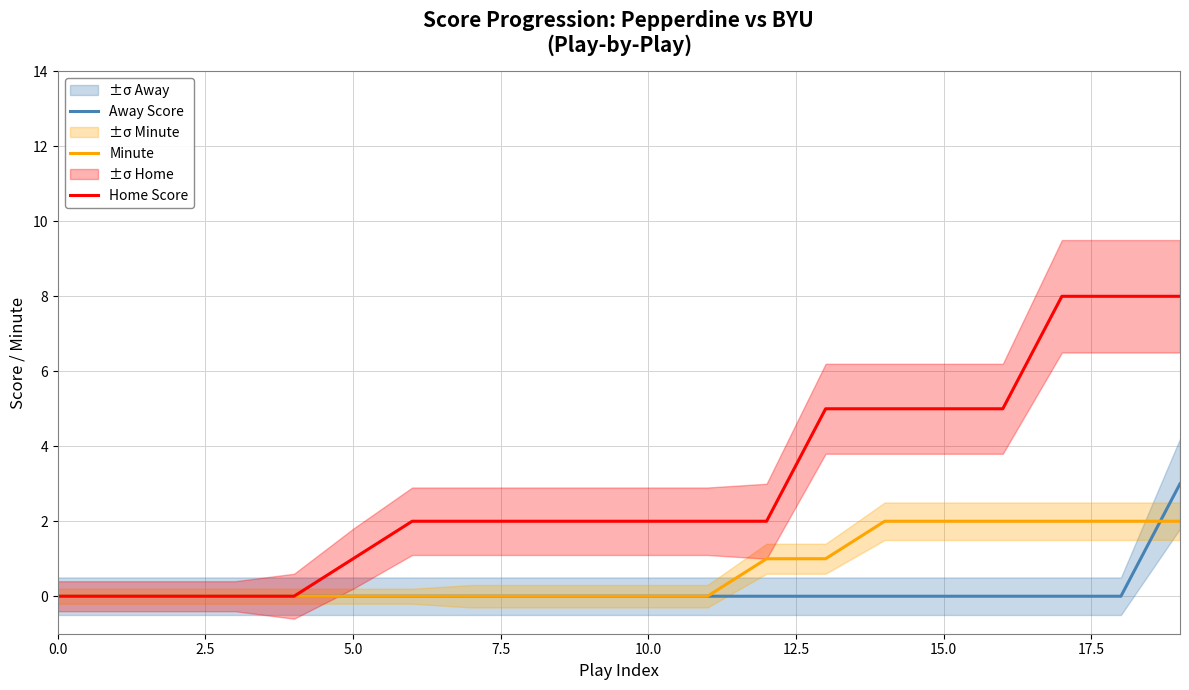

What is the highest value of the Away Score series?

3